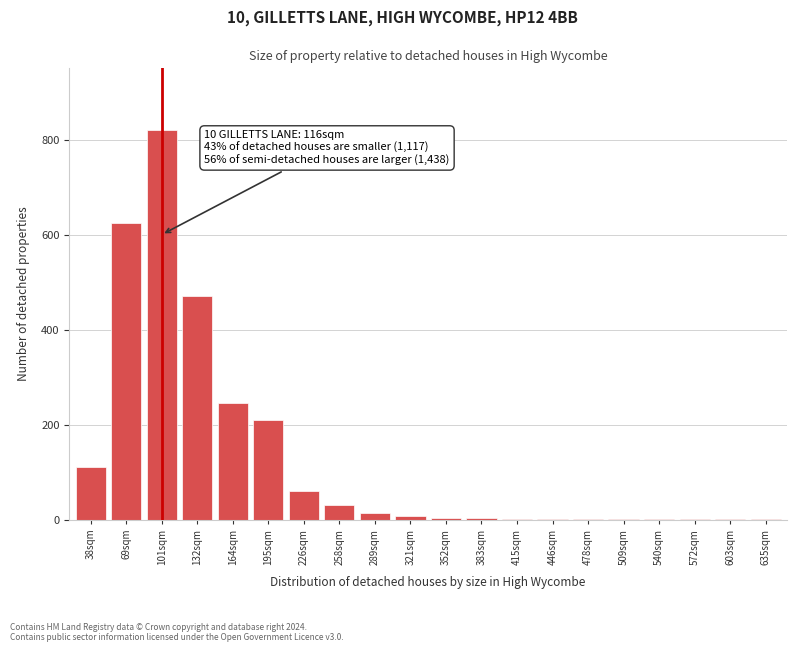

At which label is the value closest to 410?

132sqm